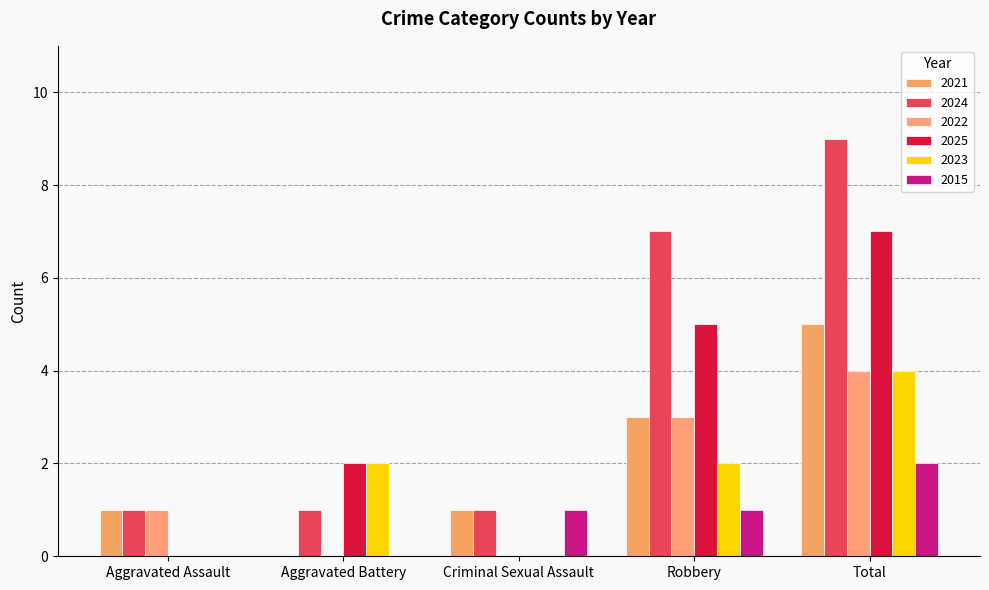

Which category has the highest value in the 2021 series?

Total